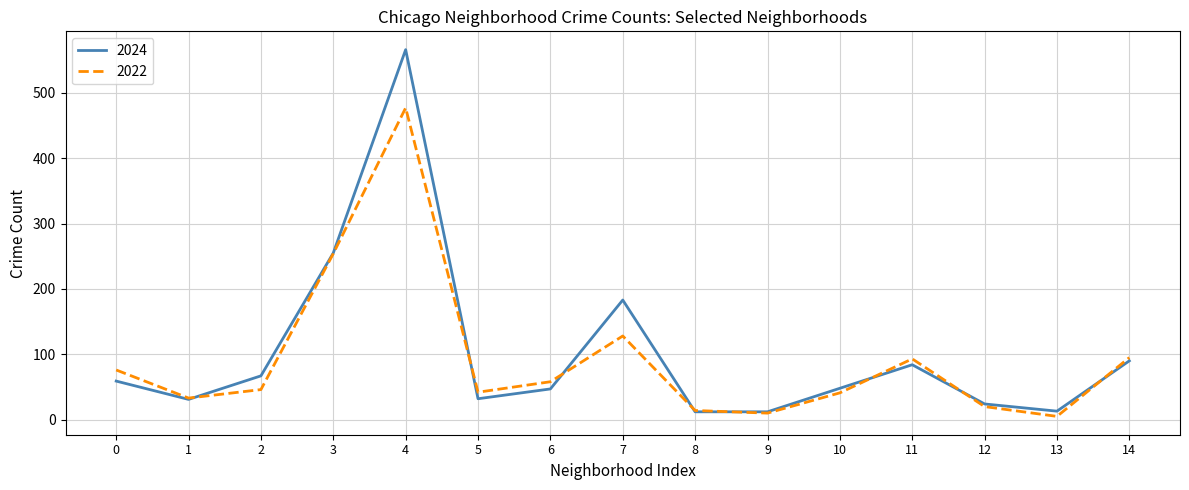

How many interior local valleys does the 2022 series have?

4